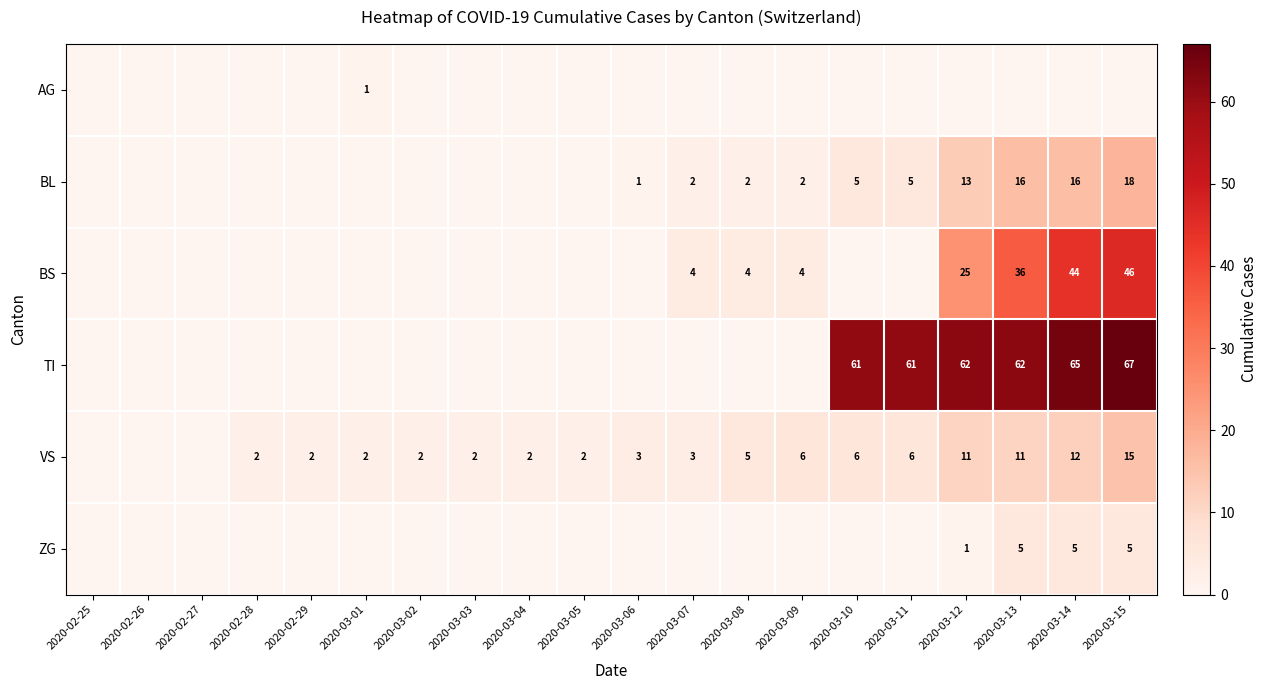

What is the sum of the VS values at 2020-03-01 and 2020-02-28?

4